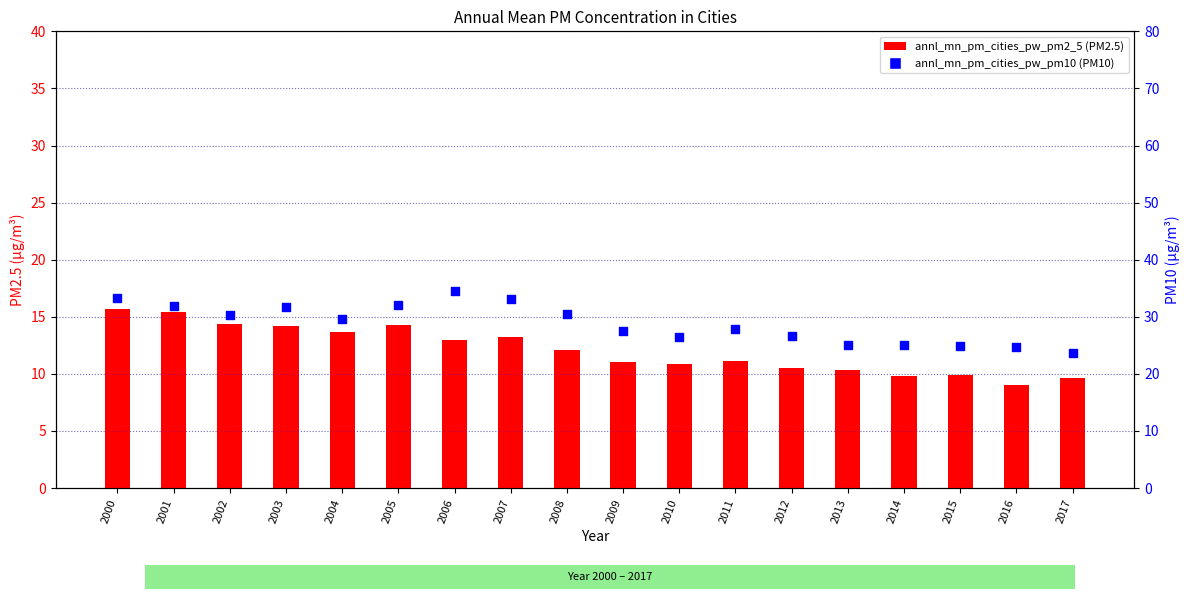

Which series has the largest total across all categories?

annl_mn_pm_cities_pw_pm10